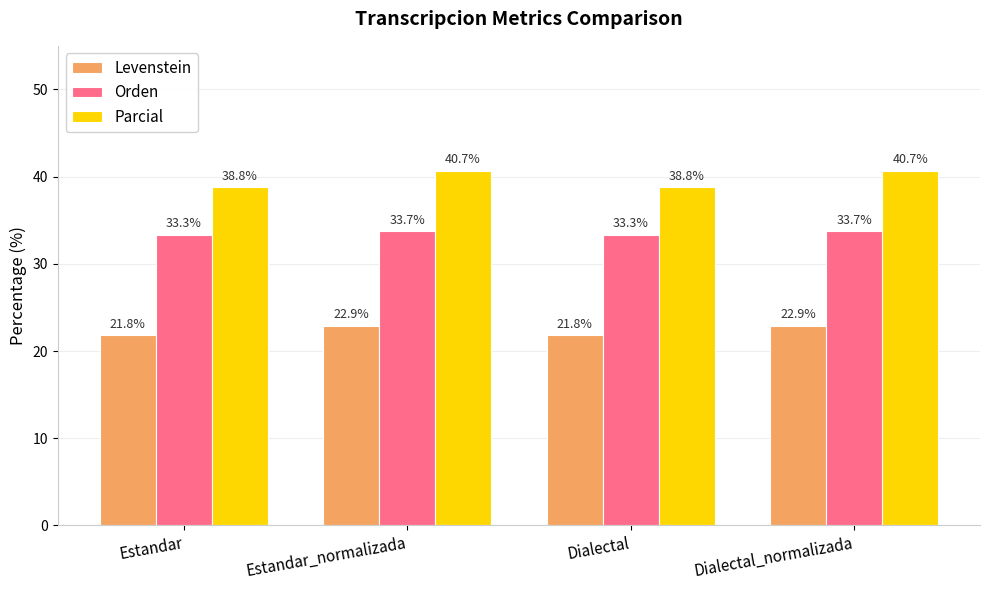

Count the Parcial values in the range 38 to 40.

2